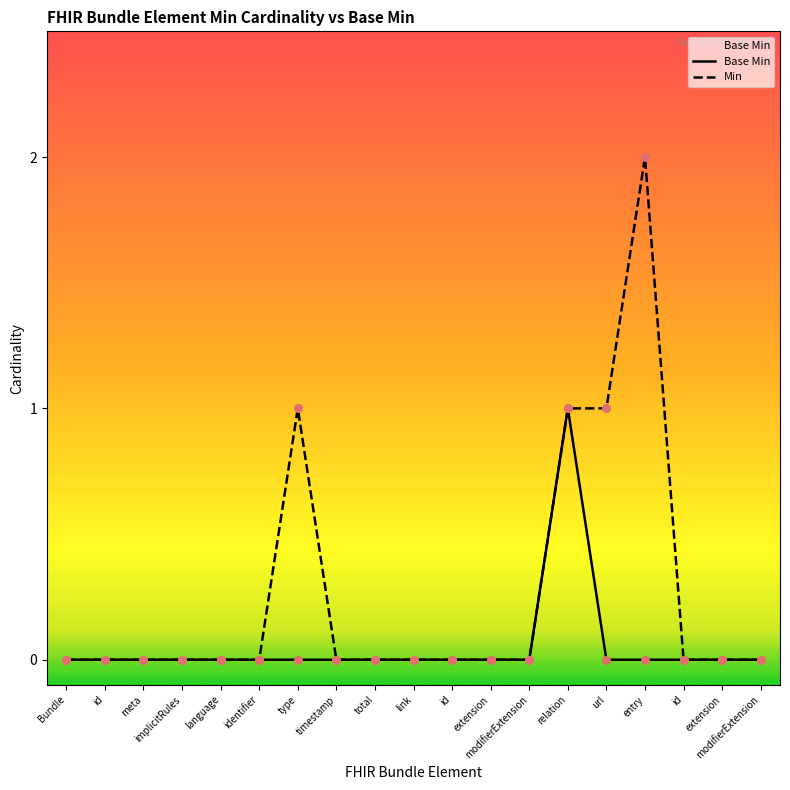

Is the value of Base Min at link greater than the value of Min at modifierExtension?

No